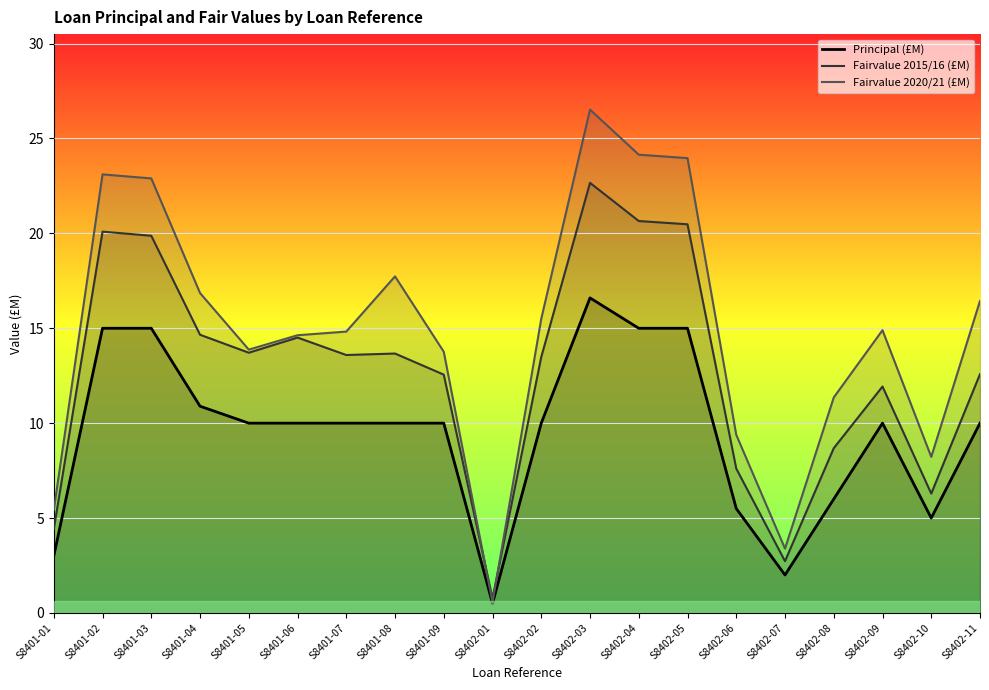

Read the Fairvalue 2020/21 (£M) value at S8401-05.

13.9